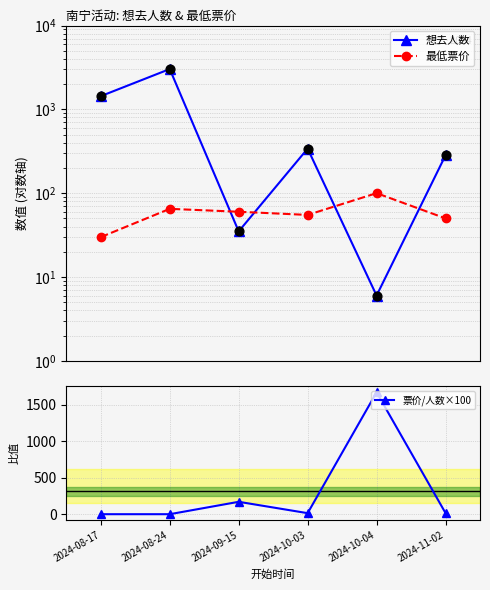

What are all the series names shown in the legend?

想去人数, 最低票价, 票价/人数×100